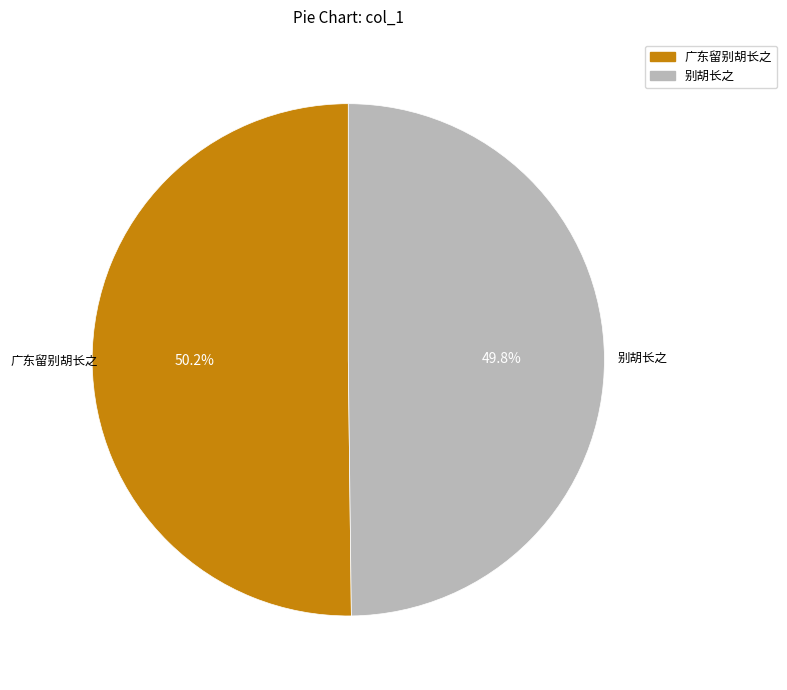

What percentage is NOT represented by 别胡长之?

50.2%